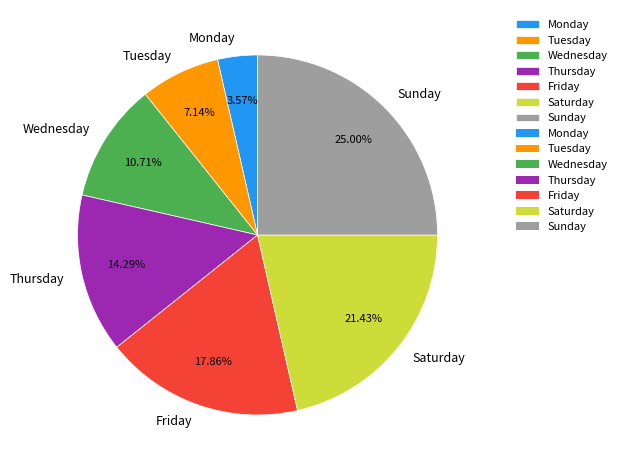

Which category has the biggest portion of the pie?

Sunday